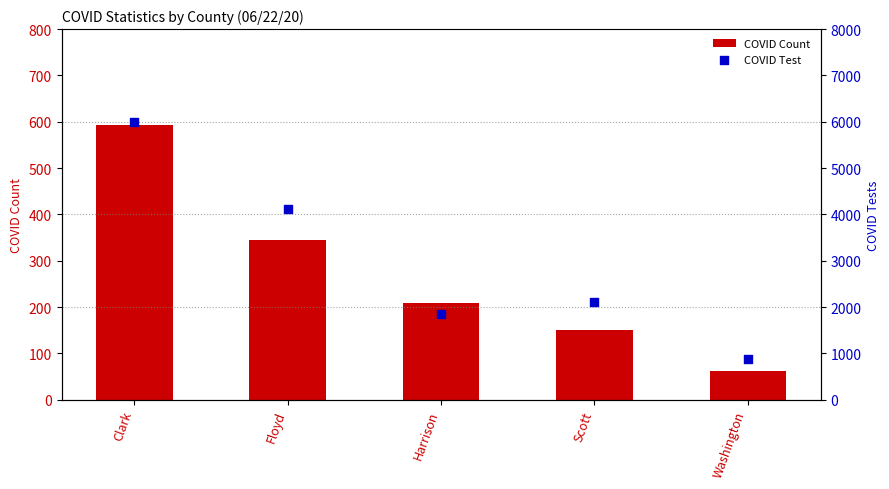

What is the total value across all series at Washington?

950